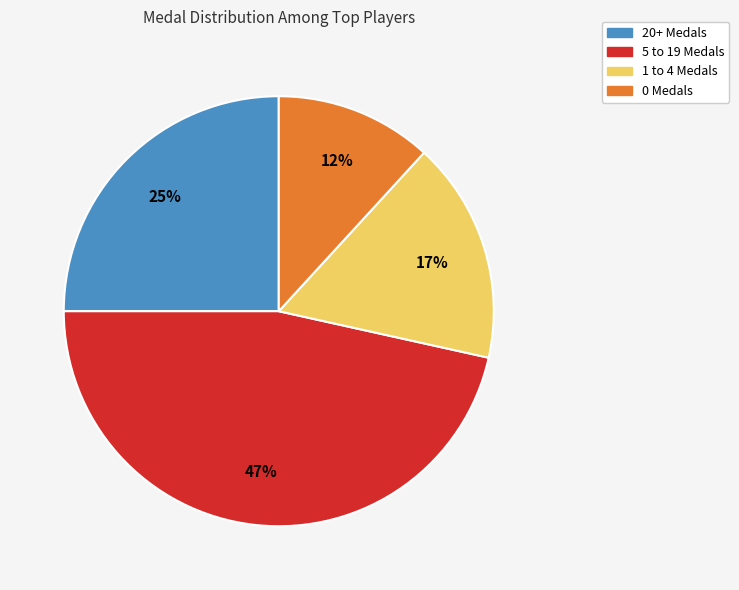

How many slices are in this pie chart?

4